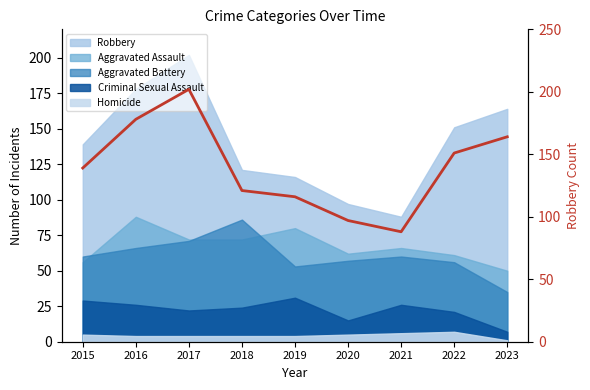

Reading left to right, extract all data points from this chart.

139	178	202	121	116	97	88	151	164